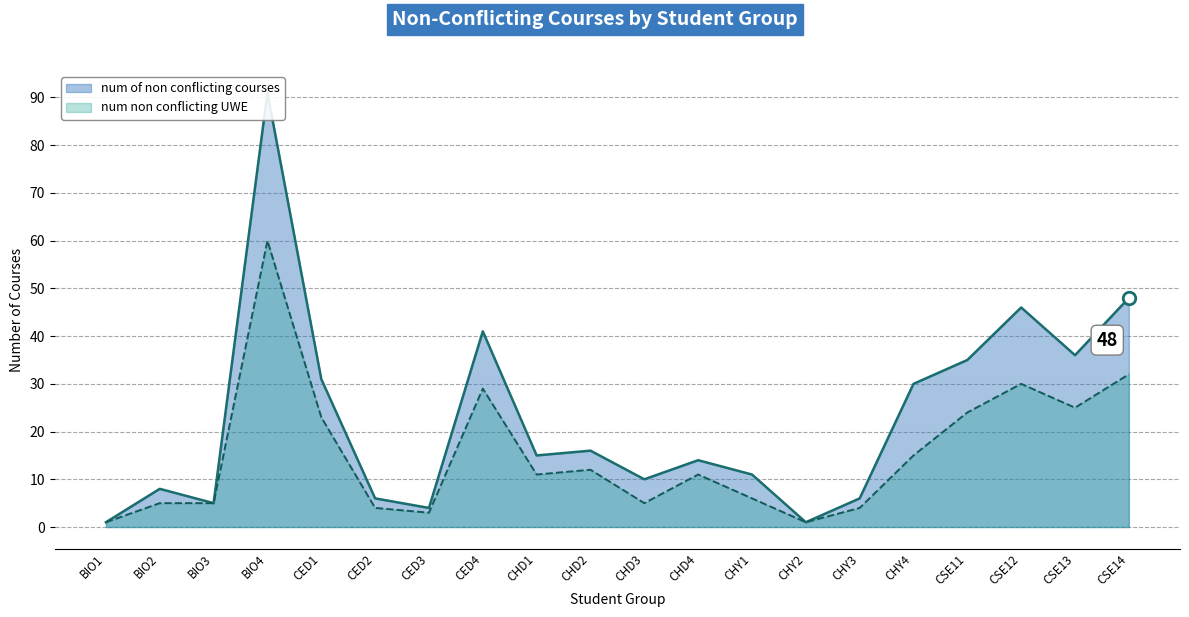

What is the sum of the num non conflicting UWE values at CSE13 and CHY1?

31